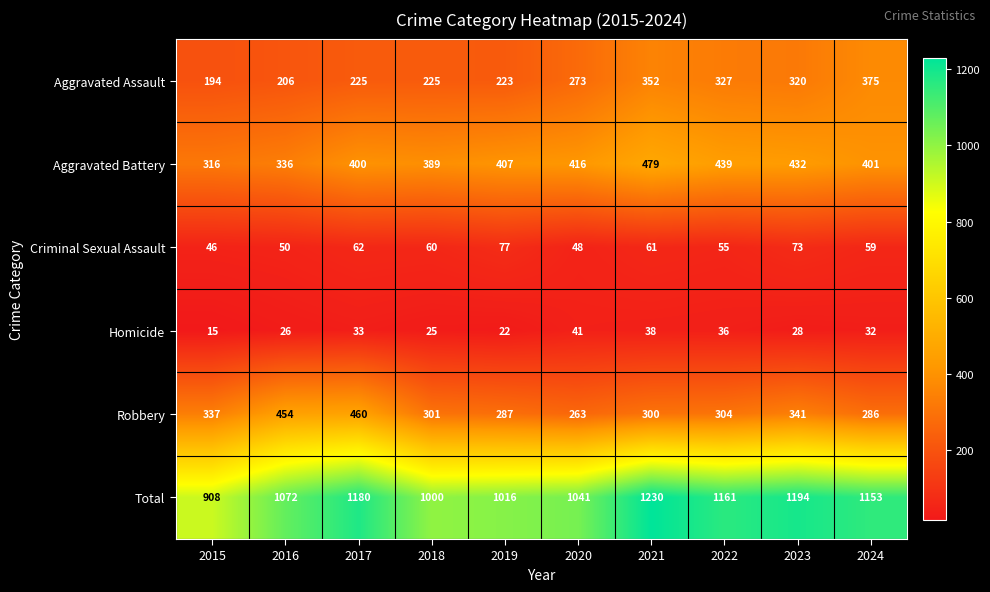

The value of Total at 2024 is 1153. True or false?

True